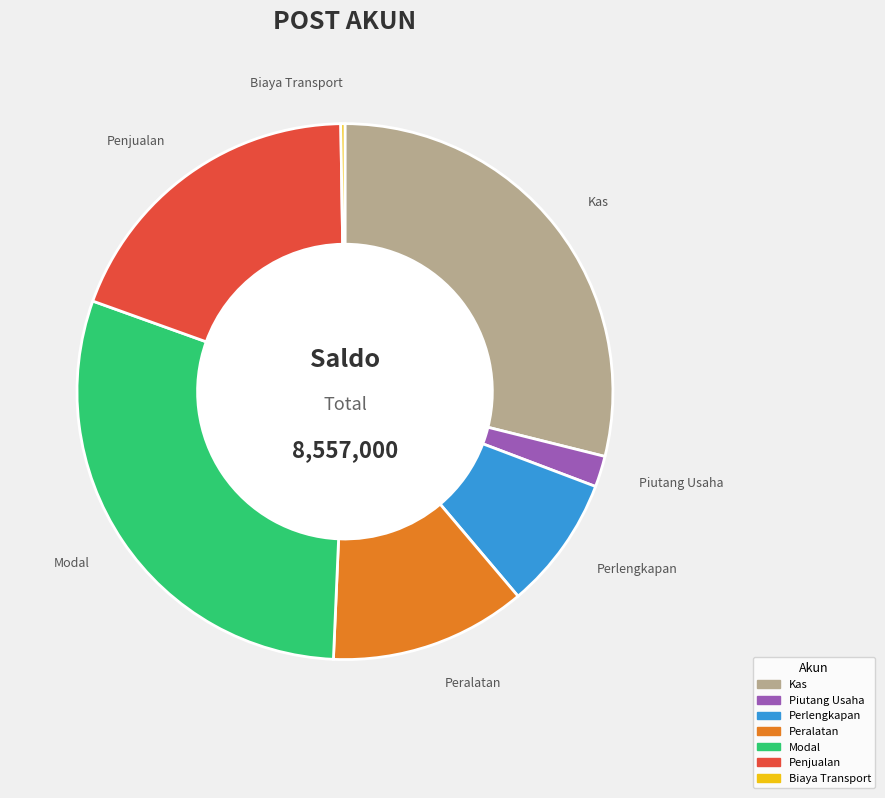

What is the ratio of the value at Penjualan to the value at Piutang Usaha?

10.3